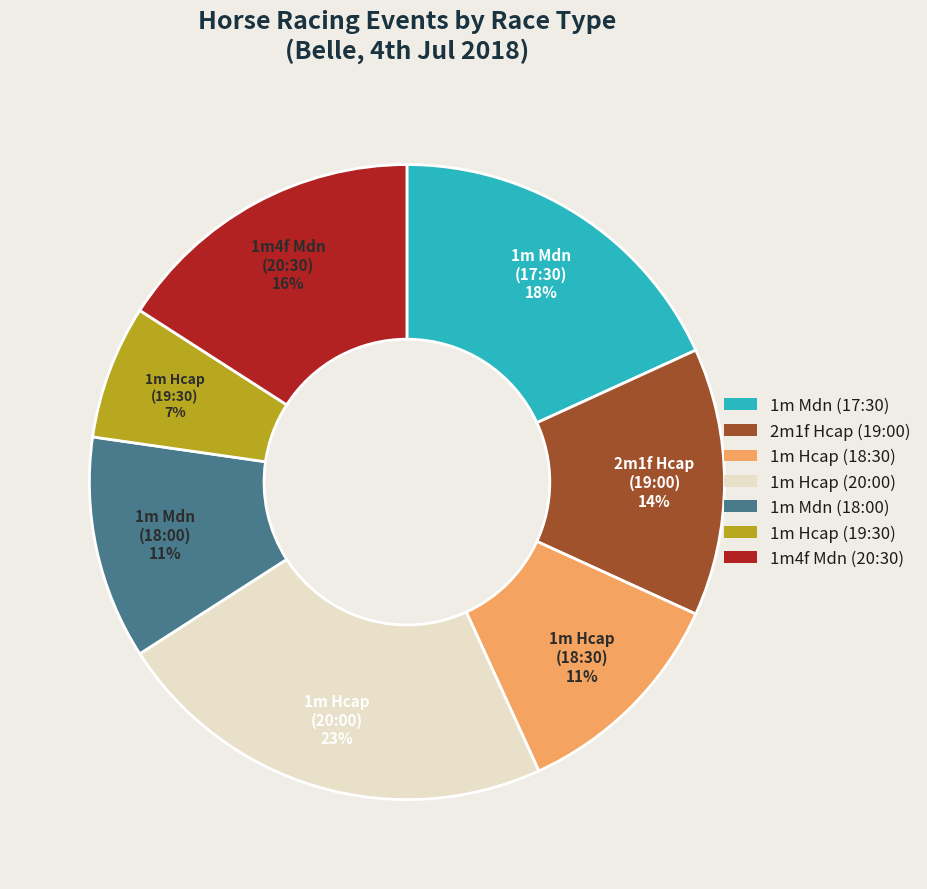

Which slice is the largest?

1m Hcap (20:00)